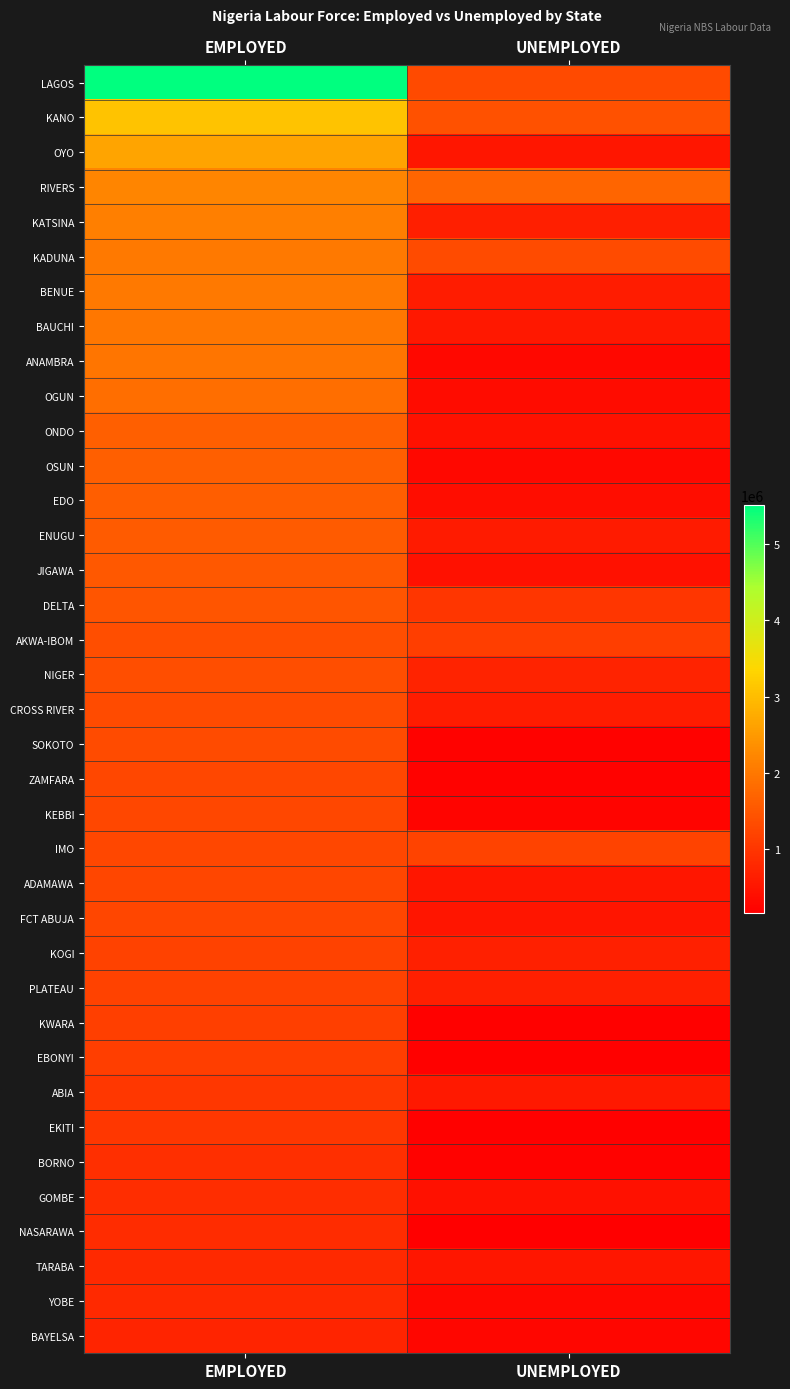

At which category is the sum across all series the highest?

EMPLOYED